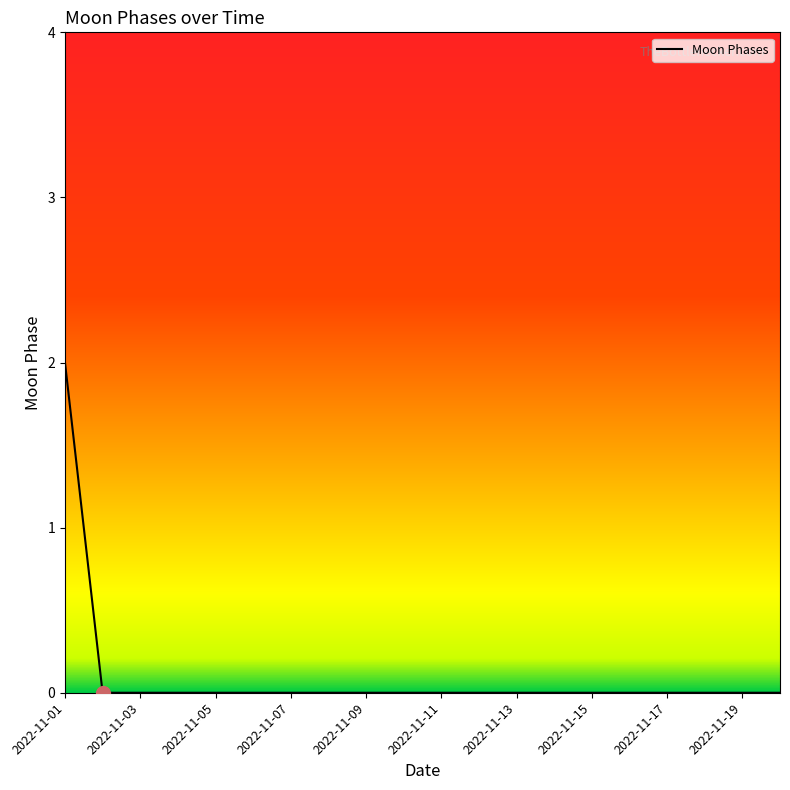

Count the values in the range 0 to 1.

19